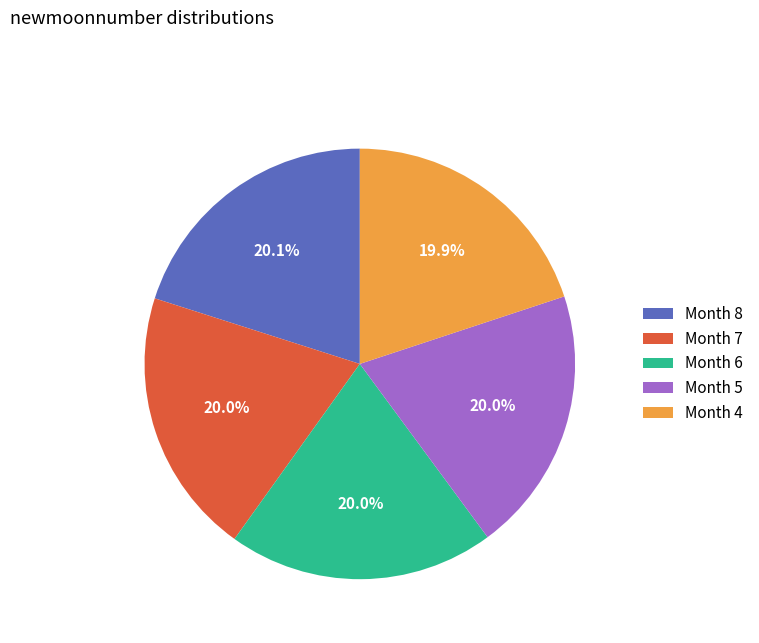

What is the ratio of the value at Month 6 to the value at Month 8?

1.0